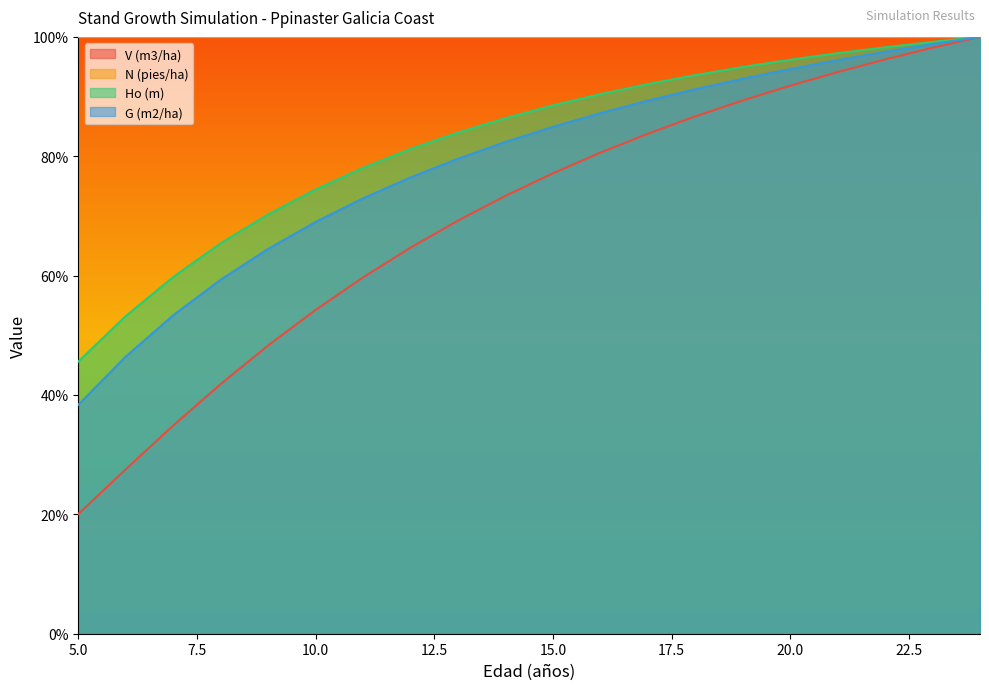

Reading left to right, transcribe all the data shown in this chart.

V (m3/ha): 5=20.0	6=27.5	7=34.9	8=41.8	9=48.3	10=54.3	11=59.7	12=64.7	13=69.2	14=73.4	15=77.1	16=80.6	17=83.8	18=86.7	19=89.4	20=91.8	21=94.1	22=96.2	23=98.2	24=100.0
Ho (m): 5=45.6	6=53.2	7=59.8	8=65.4	9=70.3	10=74.4	11=78.1	12=81.2	13=84.0	14=86.4	15=88.5	16=90.4	17=92.1	18=93.6	19=95.0	20=96.2	21=97.3	22=98.3	23=99.2	24=100.0
G (m2/ha): 5=38.4	6=46.4	7=53.4	8=59.3	9=64.5	10=69.0	11=72.9	12=76.5	13=79.6	14=82.4	15=84.9	16=87.2	17=89.3	18=91.2	19=93.0	20=94.6	21=96.1	22=97.5	23=98.8	24=100.0